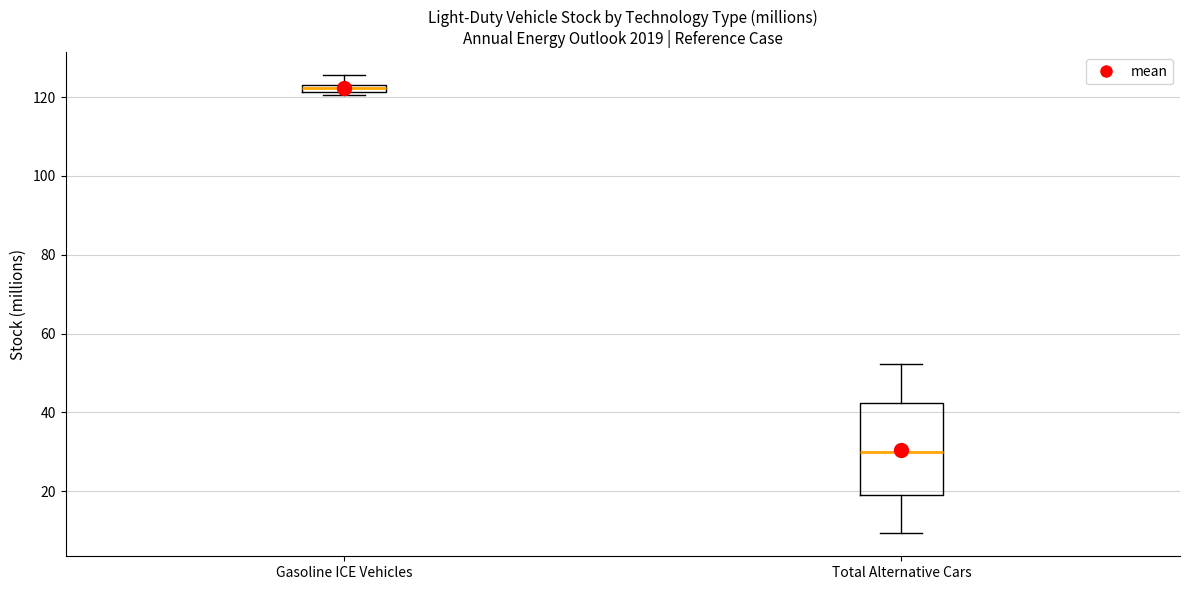

Which box is the tallest, from its lower edge to its upper edge?

Total Alternative Cars